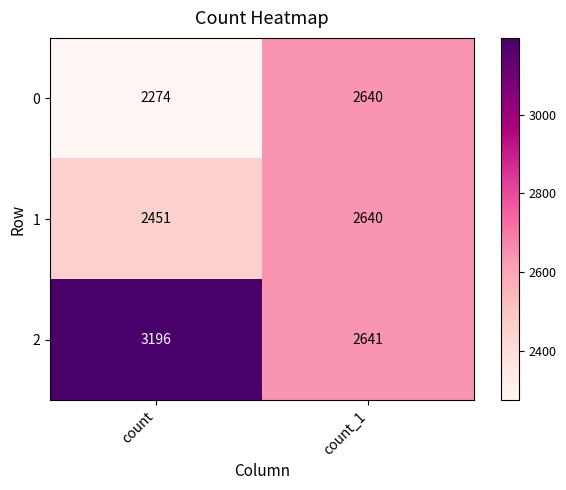

What value does the 2 series have at count?

3196